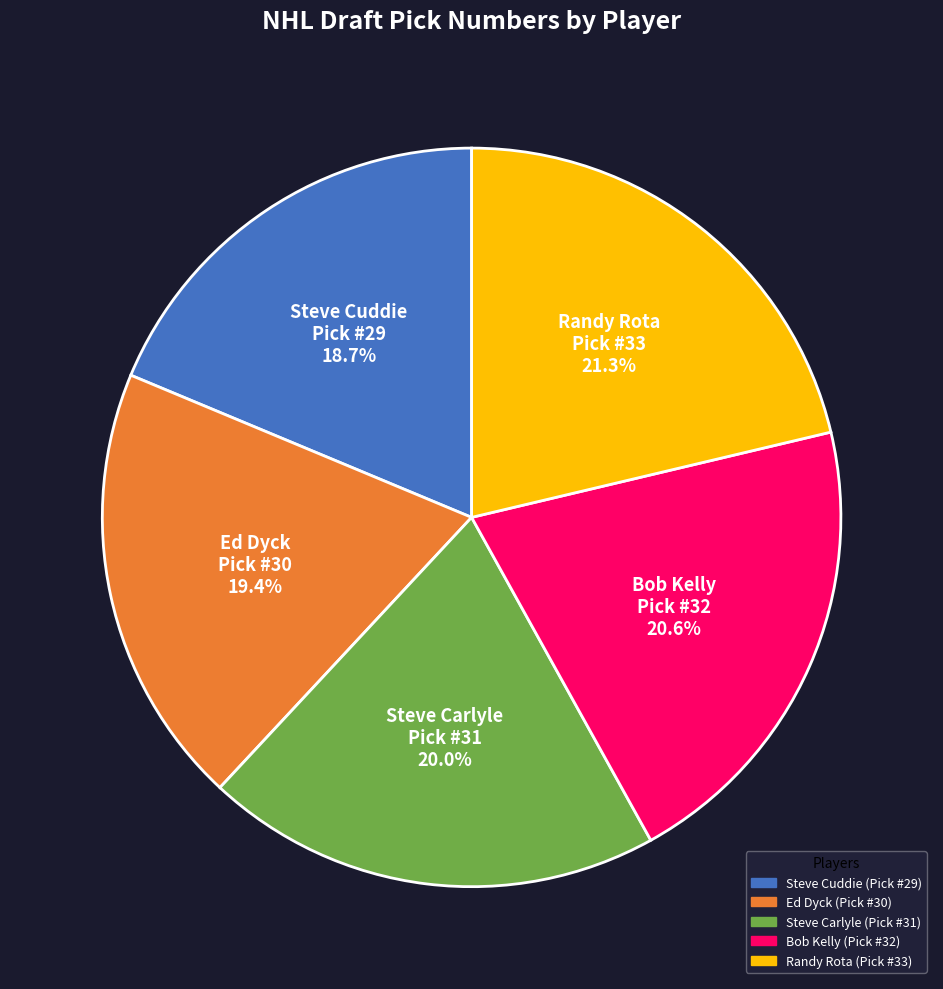

Between Randy Rota and Bob Kelly, which is larger?

Randy Rota